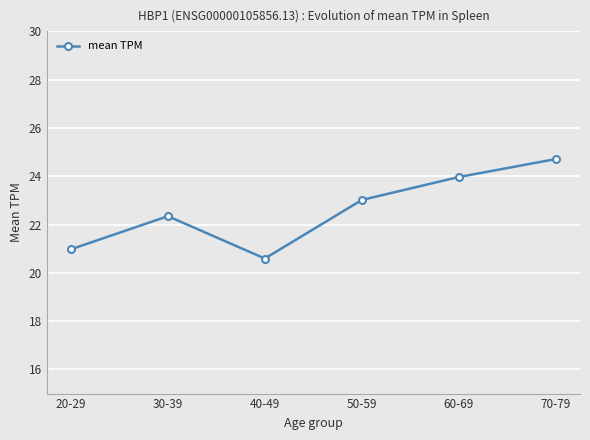

How many lines are shown in the chart?

1